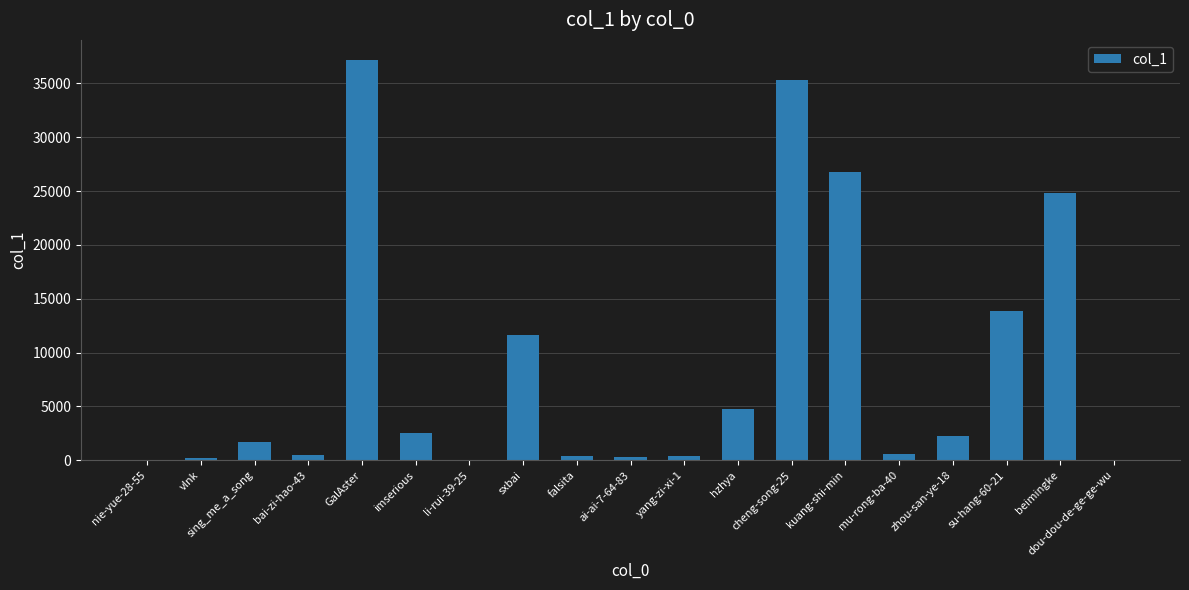

Is it true that the value at GalAster is 9406?

False